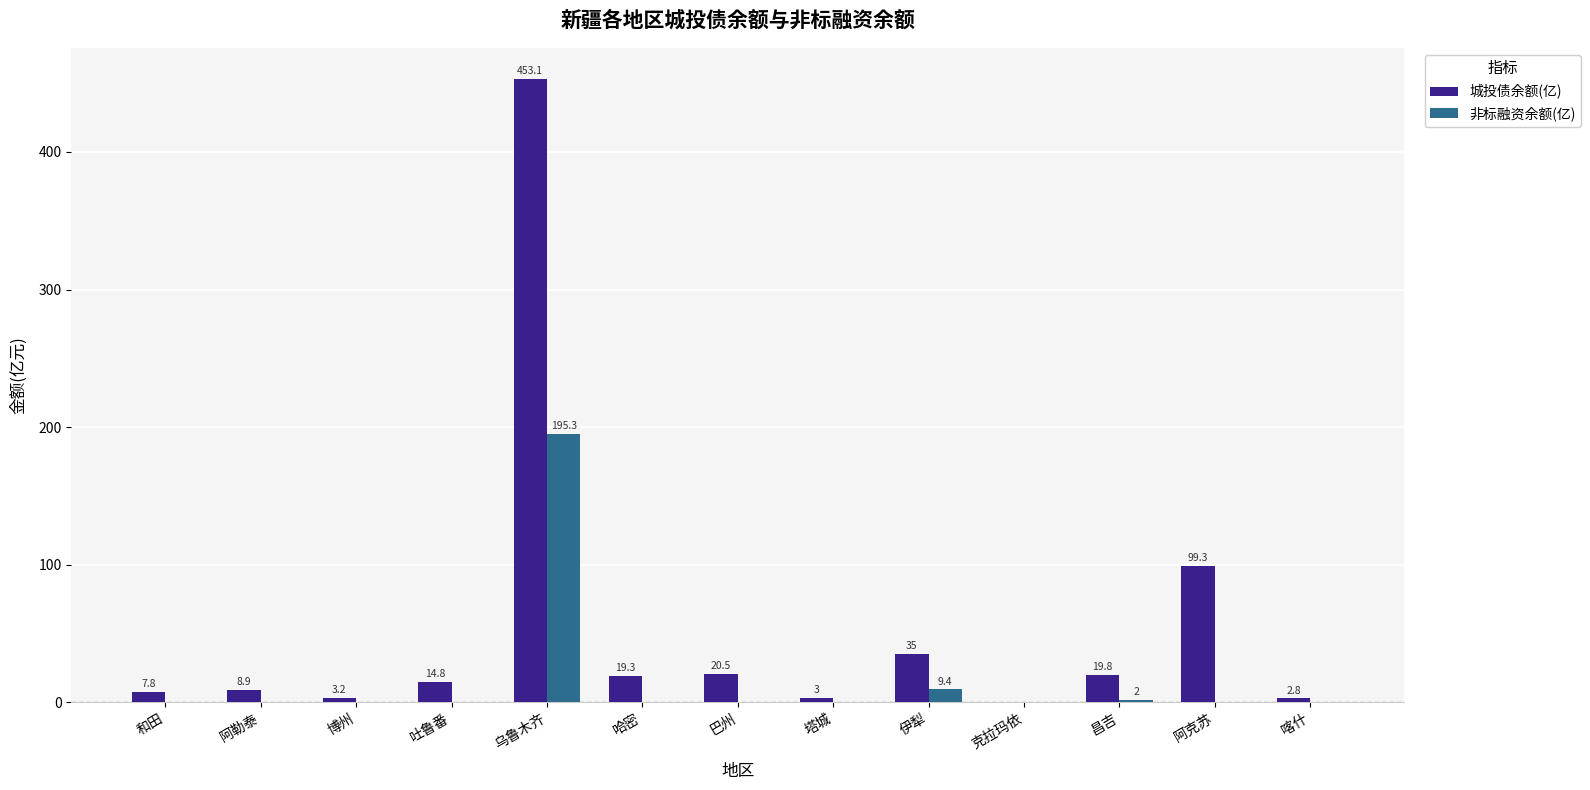

Reading left to right, list all the values displayed in this chart.

城投债余额(亿): 和田=7.8	阿勒泰=8.9	博州=3.2	吐鲁番=14.8	乌鲁木齐=453.1	哈密=19.3	巴州=20.5	塔城=3.0	伊犁=35.0	克拉玛依=0.0	昌吉=19.8	阿克苏=99.3	喀什=2.8
非标融资余额(亿): 和田=0.0	阿勒泰=0.0	博州=0.0	吐鲁番=0.0	乌鲁木齐=195.3	哈密=0.0	巴州=0.0	塔城=0.0	伊犁=9.4	克拉玛依=0.0	昌吉=2.0	阿克苏=0.0	喀什=0.0